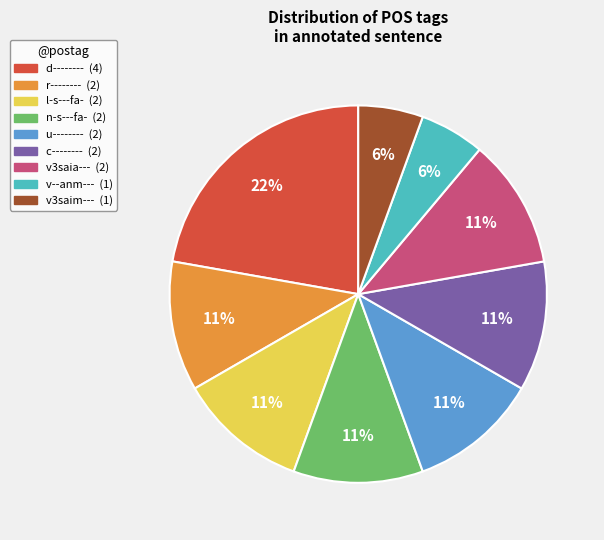

Count the number of slices in the pie.

9